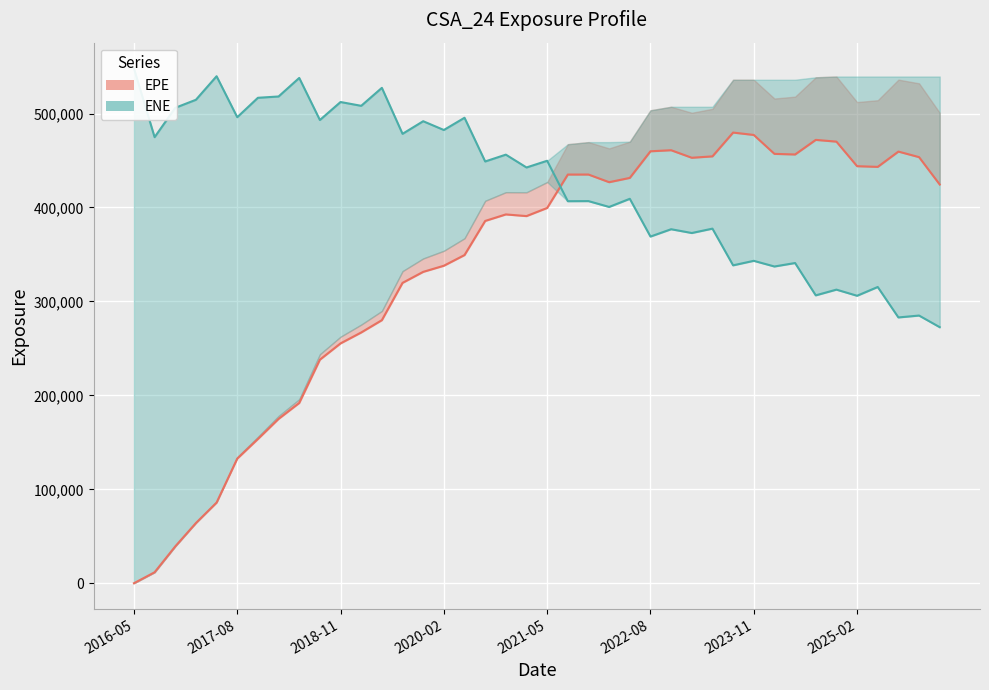

What are all the series names shown in the legend?

EPE, ENE